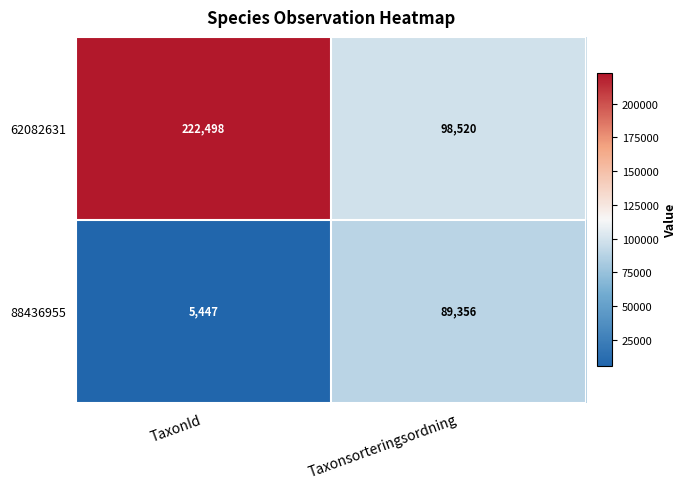

Reading left to right, what are all the values shown in this chart?

62082631: TaxonId=222498	Taxonsorteringsordning=98520
88436955: TaxonId=5447	Taxonsorteringsordning=89356